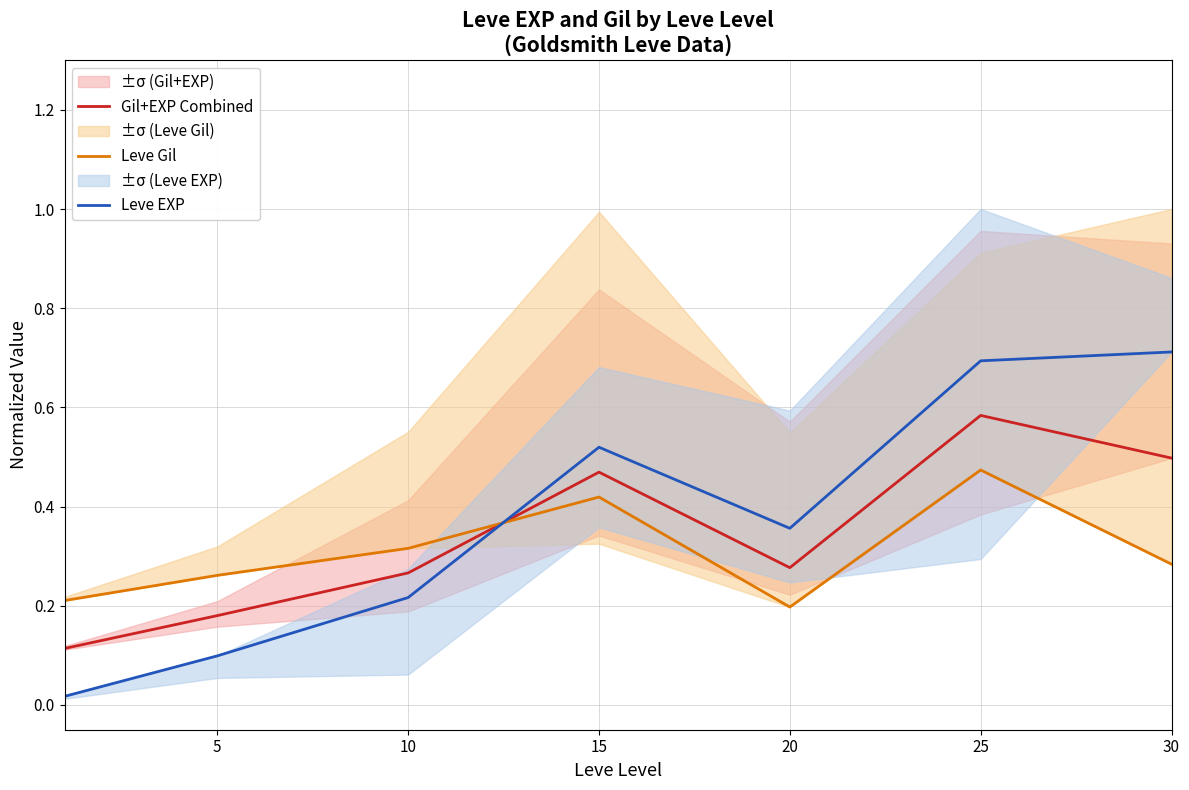

What is the total value across all series at 5?

0.5